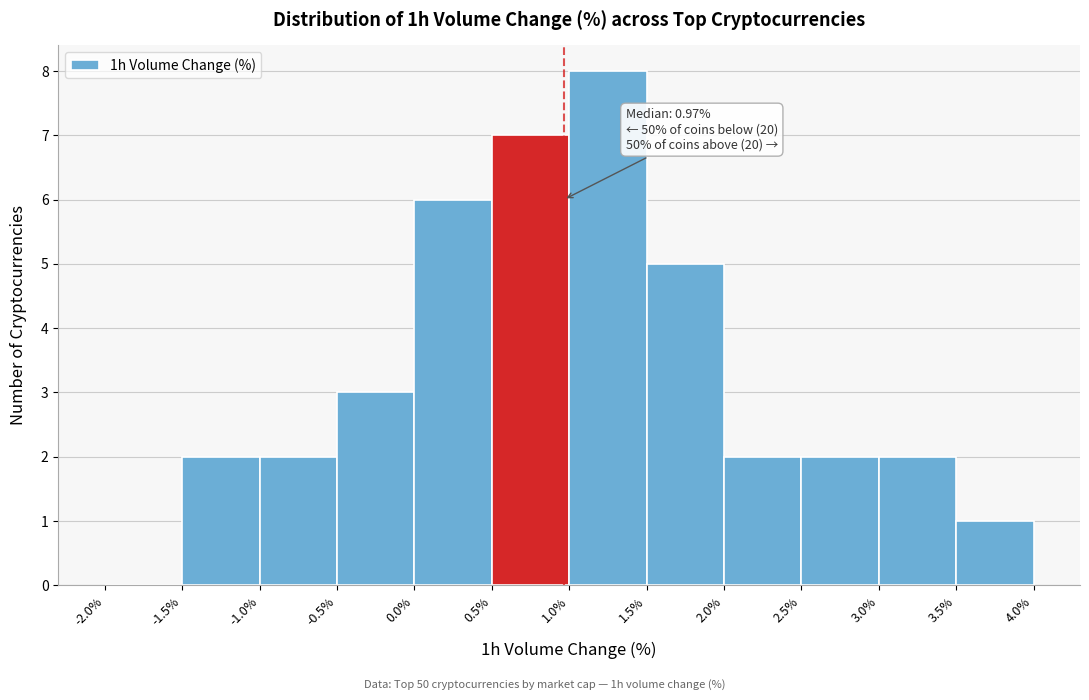

Over which range of the x-axis is the bar tallest?

1.0% to 1.5%